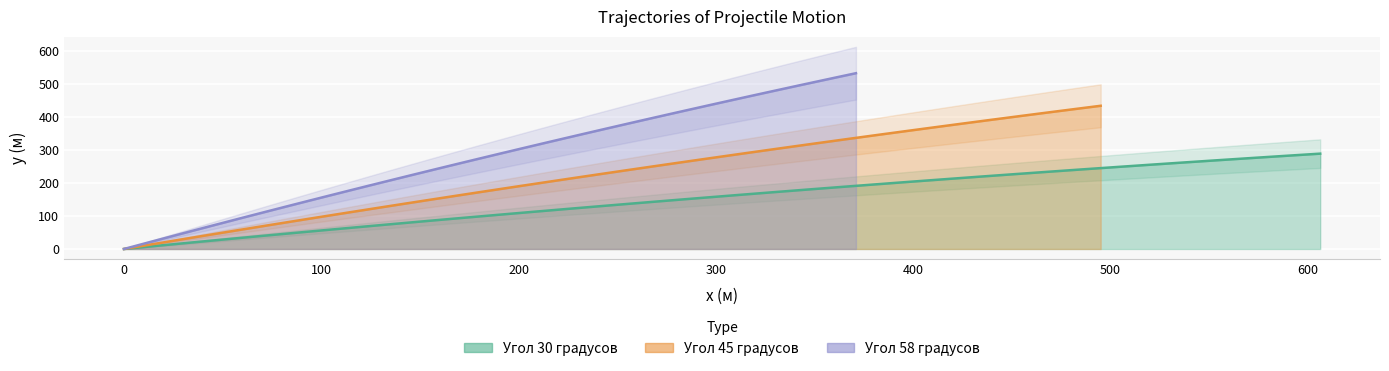

Rank the series at 0 from lowest to highest value.

Угол 30 градусов, Угол 45 градусов, Угол 58 градусов